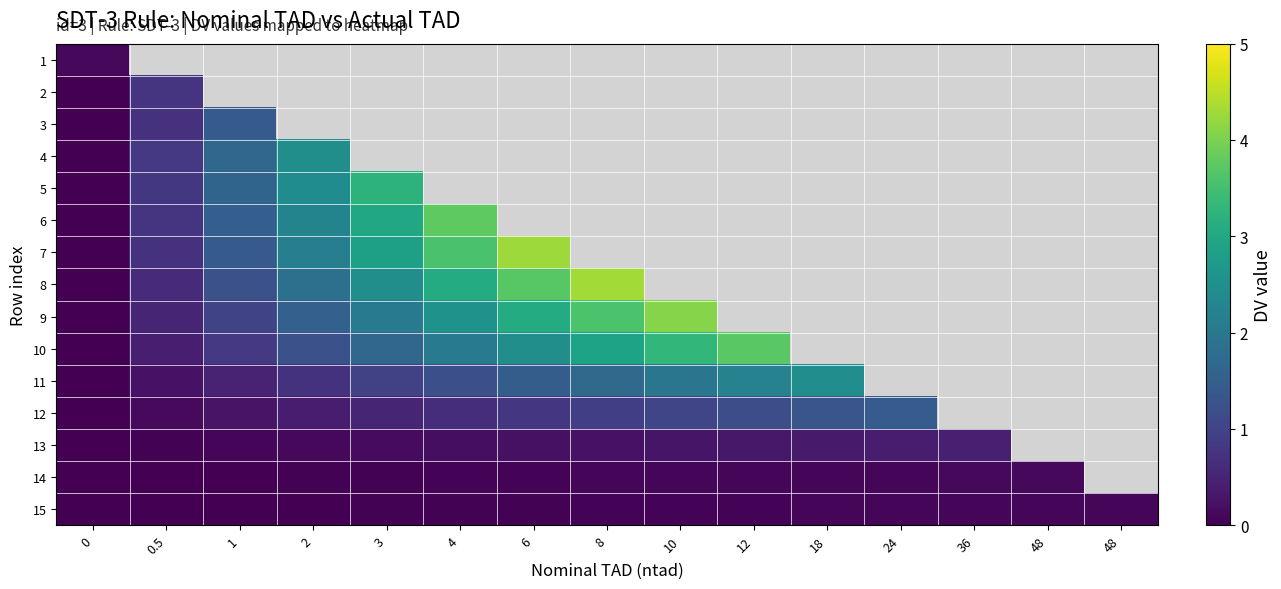

At which category does the chart reach its peak across all series?

8